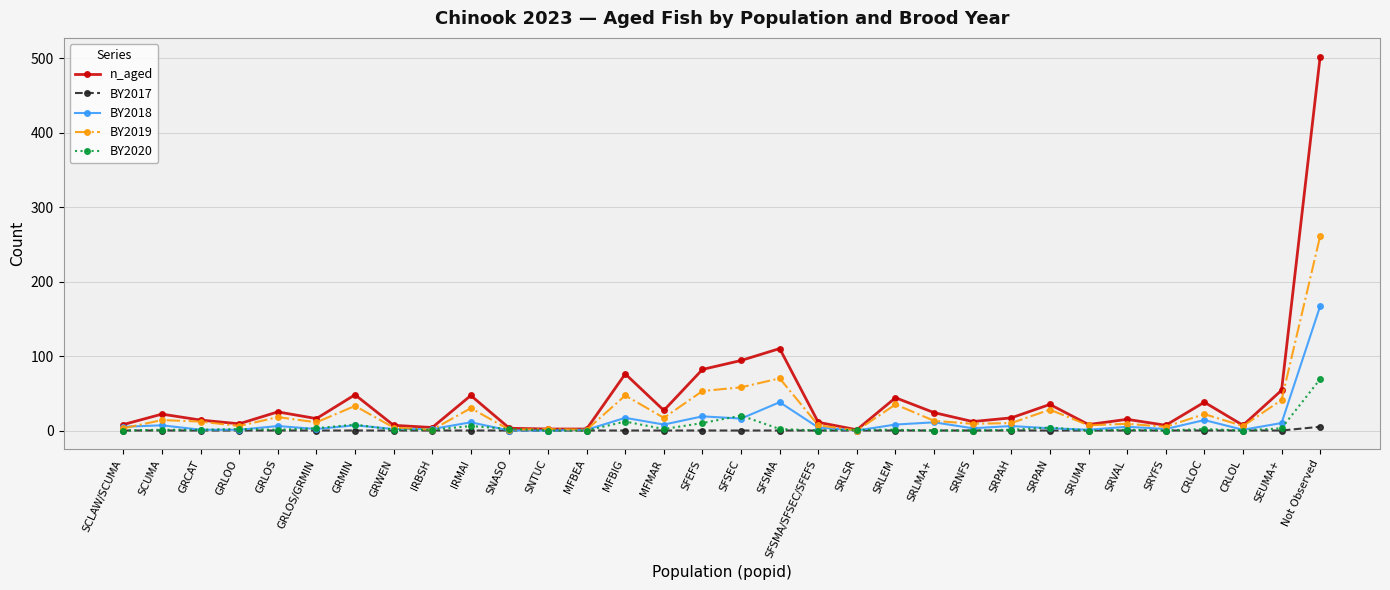

True or false: BY2019 has more than 2 interior local peaks.

True